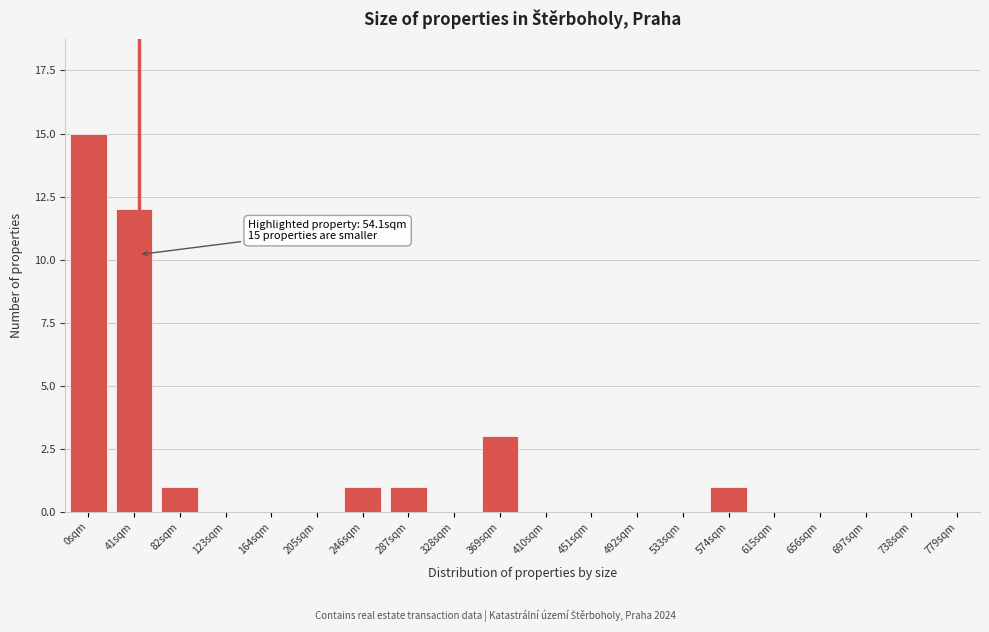

Reading left to right, list all the values displayed in this chart.

0sqm=15	41sqm=12	82sqm=1	123sqm=0	164sqm=0	205sqm=0	246sqm=1	287sqm=1	328sqm=0	369sqm=3	410sqm=0	451sqm=0	492sqm=0	533sqm=0	574sqm=1	615sqm=0	656sqm=0	697sqm=0	738sqm=0	779sqm=0